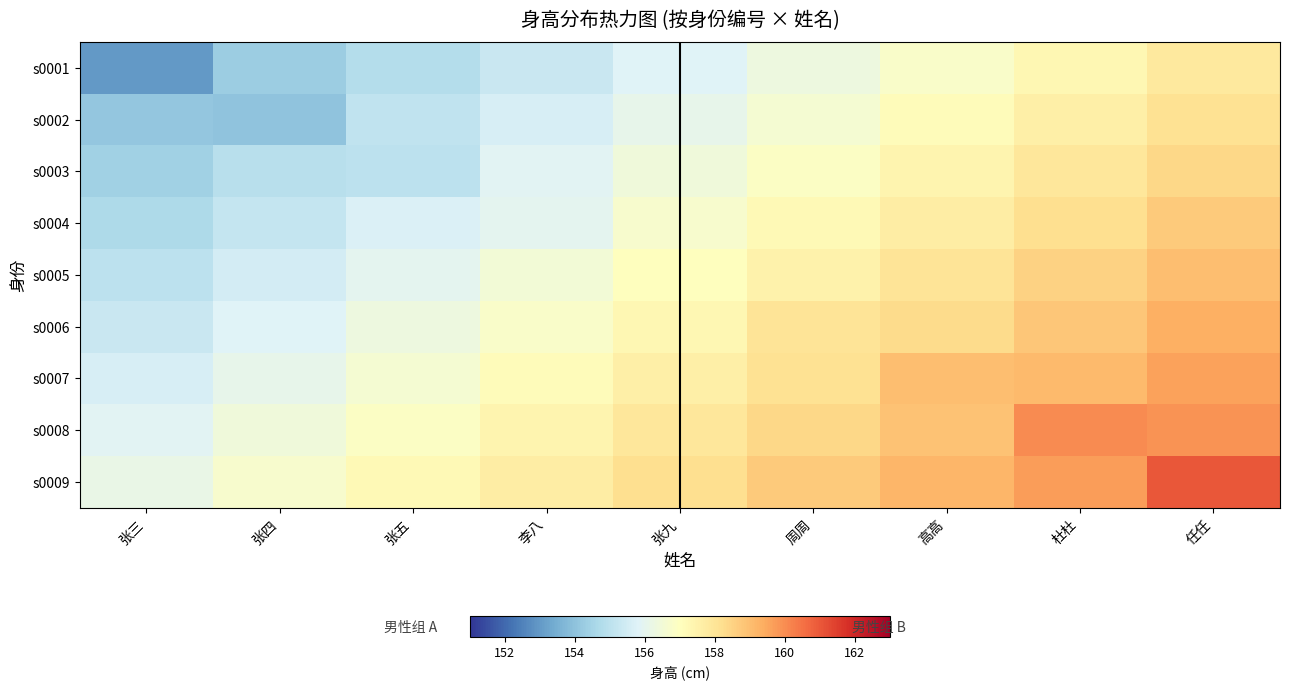

Reading right to left, what are all the values shown in this chart?

s0001: 任任=157.8	杜杜=157.3	高高=156.8	周周=156.3	张九=155.8	李八=155.3	张五=154.8	张四=154.3	张三=153.0
s0002: 任任=158.1	杜杜=157.6	高高=157.1	周周=156.6	张九=156.1	李八=155.6	张五=155.1	张四=154.0	张三=154.1
s0003: 任任=158.4	杜杜=157.9	高高=157.4	周周=156.9	张九=156.4	李八=155.9	张五=155.0	张四=154.9	张三=154.4
s0004: 任任=158.7	杜杜=158.2	高高=157.7	周周=157.2	张九=156.7	李八=156.0	张五=155.7	张四=155.2	张三=154.7
s0005: 任任=159.0	杜杜=158.5	高高=158.0	周周=157.5	张九=157.0	李八=156.5	张五=156.0	张四=155.5	张三=155.0
s0006: 任任=159.3	杜杜=158.8	高高=158.3	周周=158.0	张九=157.3	李八=156.8	张五=156.3	张四=155.8	张三=155.3
s0007: 任任=159.6	杜杜=159.1	高高=159.0	周周=158.1	张九=157.6	李八=157.1	张五=156.6	张四=156.1	张三=155.6
s0008: 任任=159.9	杜杜=160.0	高高=158.9	周周=158.4	张九=157.9	李八=157.4	张五=156.9	张四=156.4	张三=155.9
s0009: 任任=161.0	杜杜=159.7	高高=159.2	周周=158.7	张九=158.2	李八=157.7	张五=157.2	张四=156.7	张三=156.2